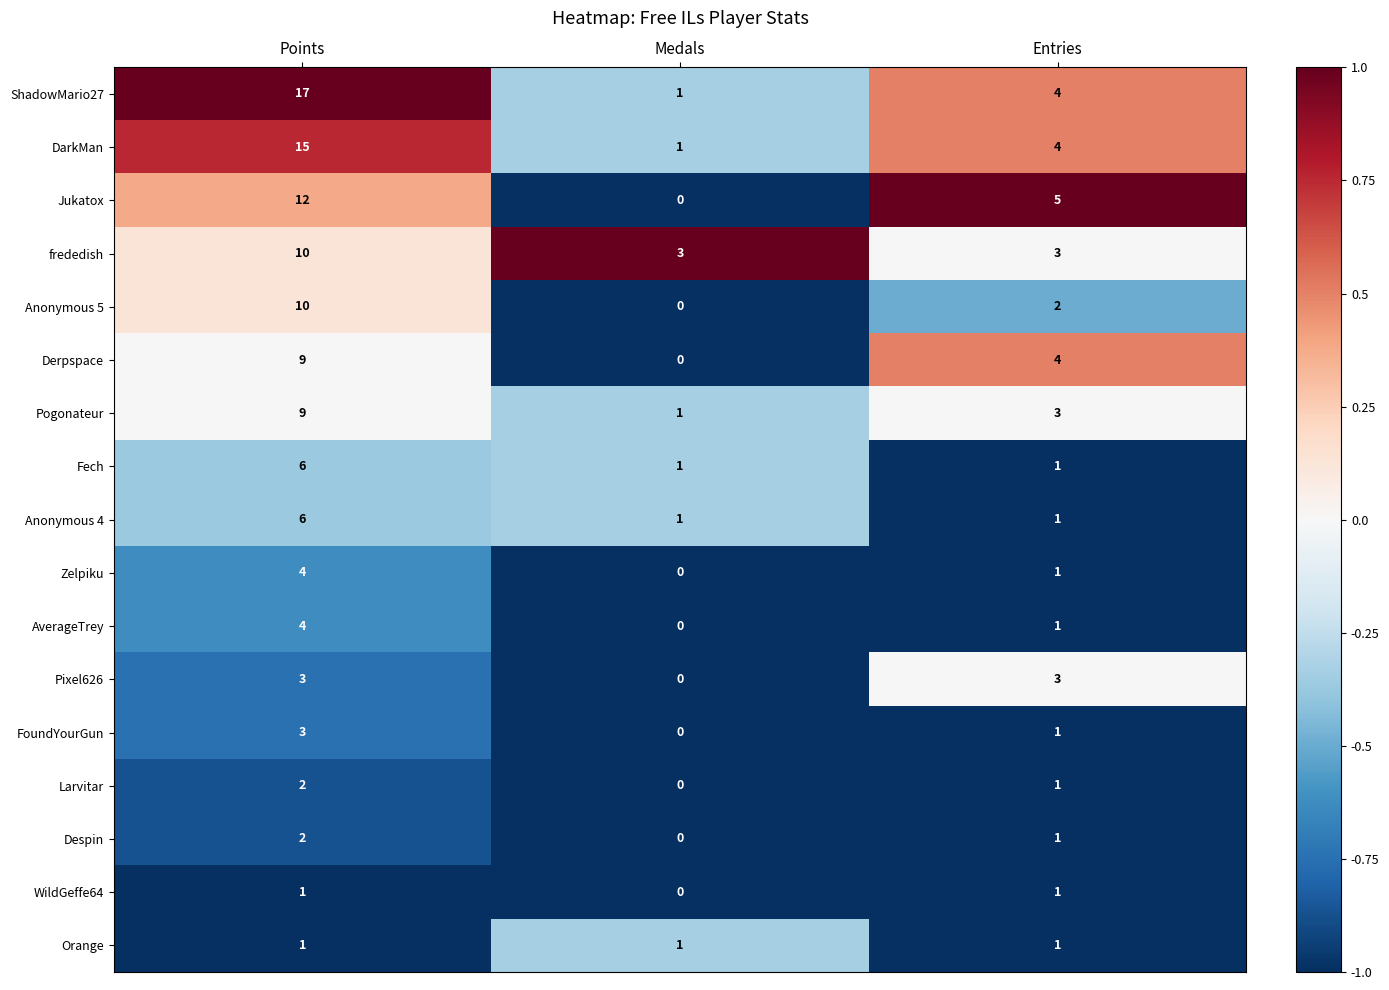

List the labels in order of DarkMan value, smallest first.

Medals, Entries, Points